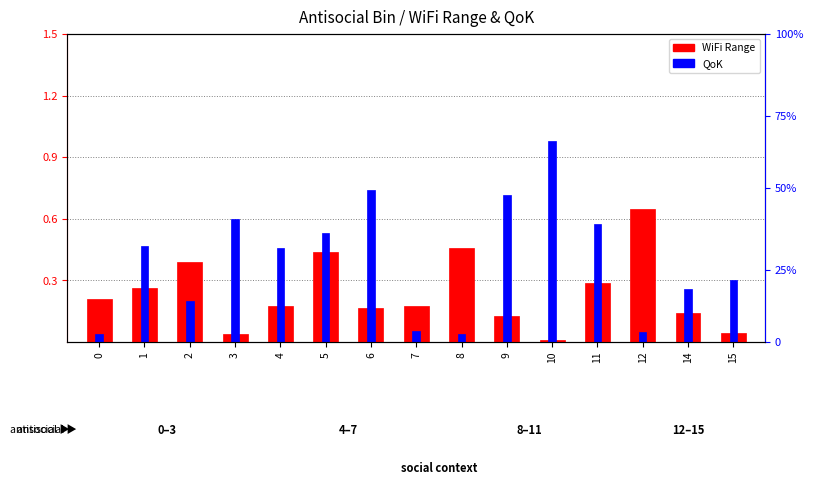

How many groups of bars are there?

15